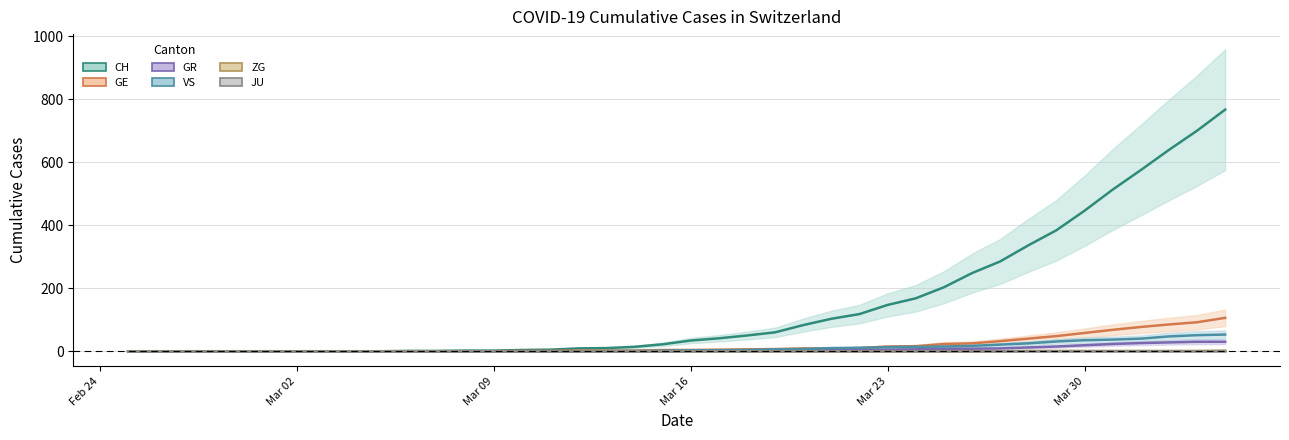

How many lines are shown in the chart?

6